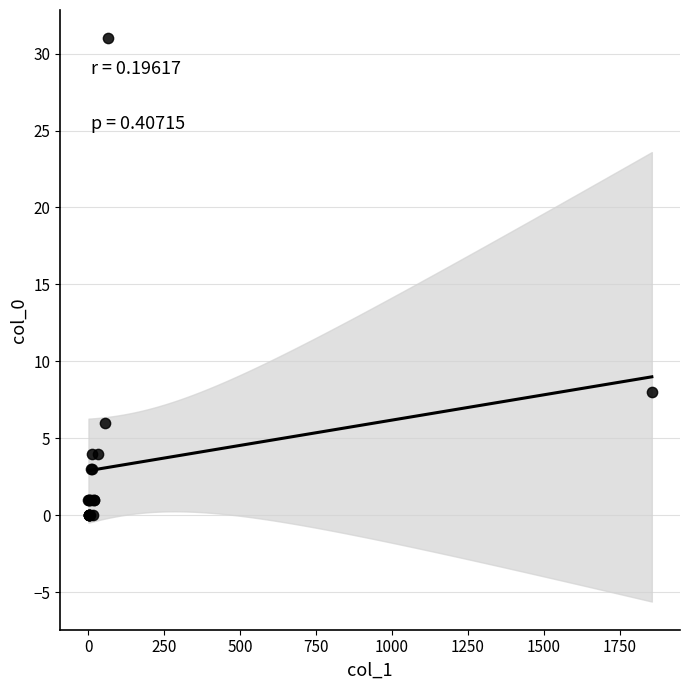

What Y value in the scatter plot is closest to 15?

8